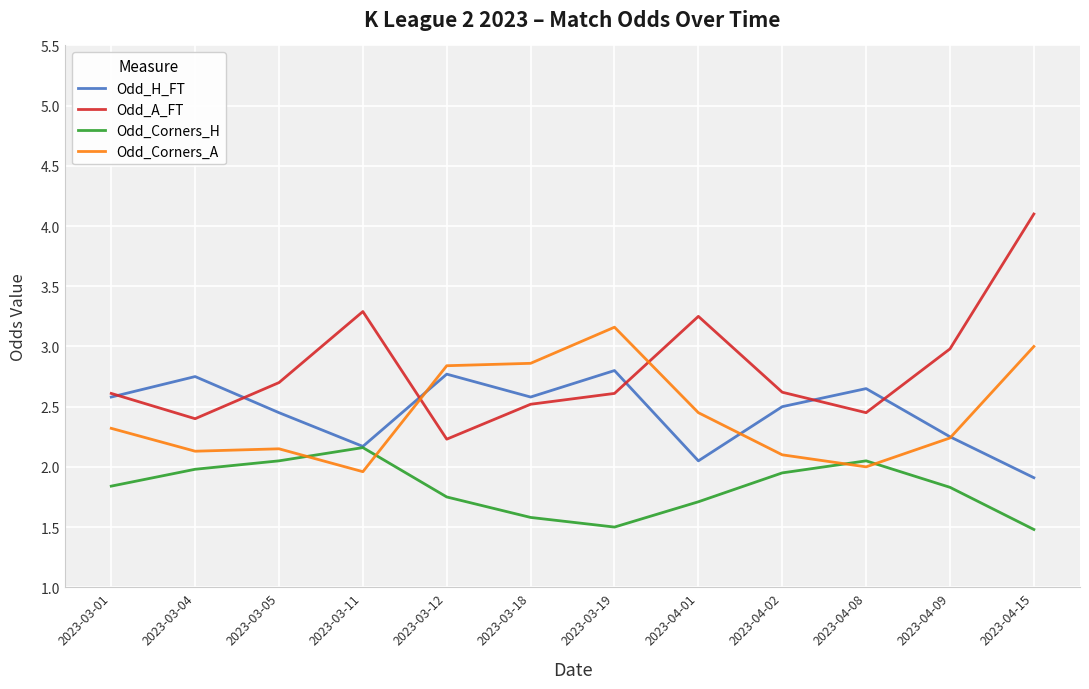

At 2023-03-18, list the series in order from smallest to largest.

Odd_Corners_H, Odd_A_FT, Odd_H_FT, Odd_Corners_A